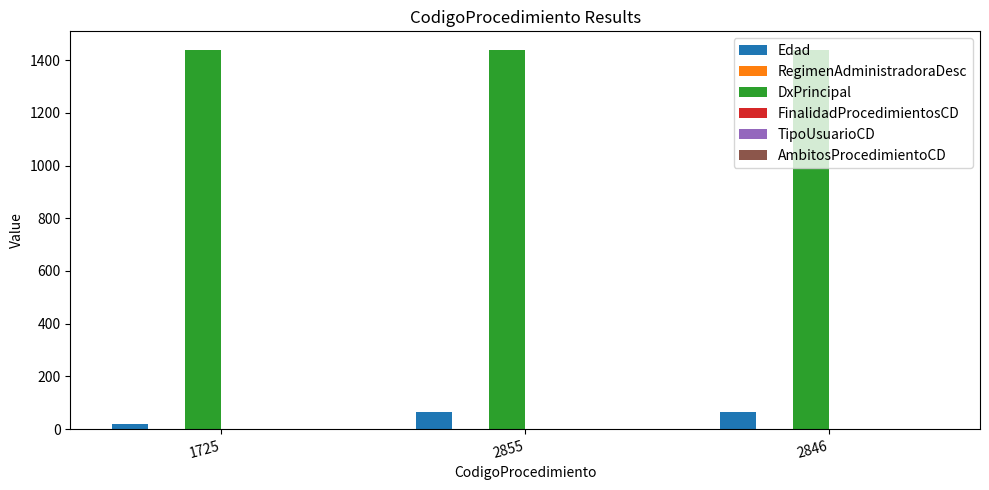

The Edad series shows 67 at 2846. True or false?

True